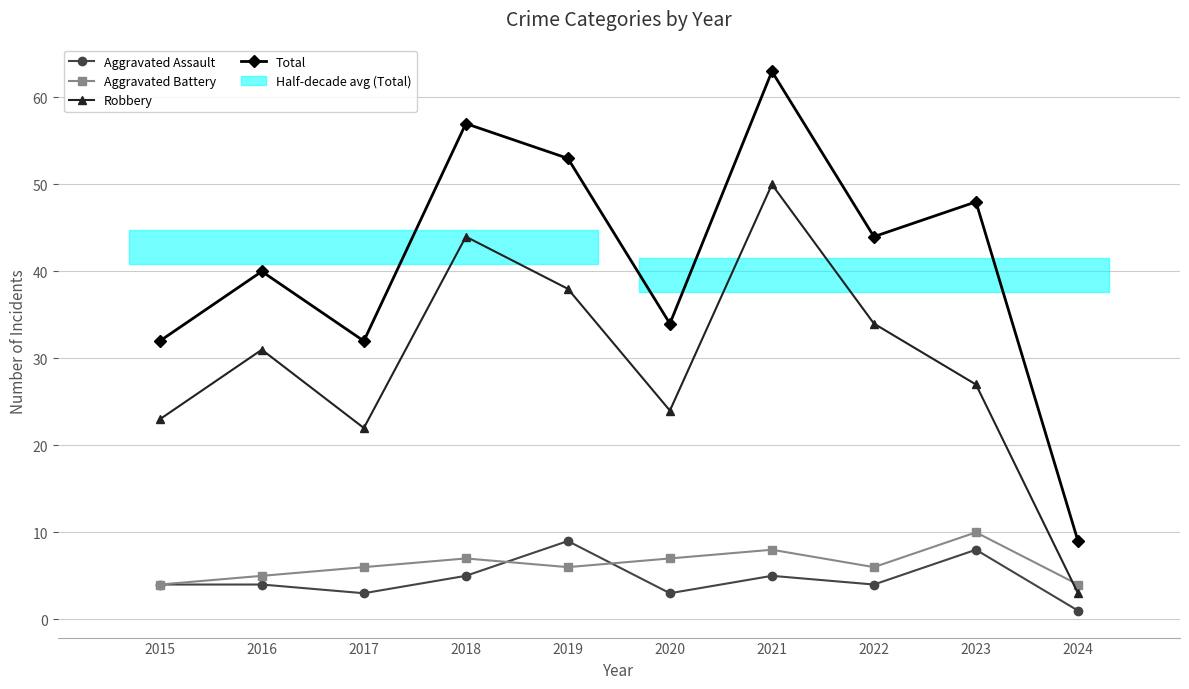

True or false: Aggravated Battery has more than 1 points higher than both neighbors.

True